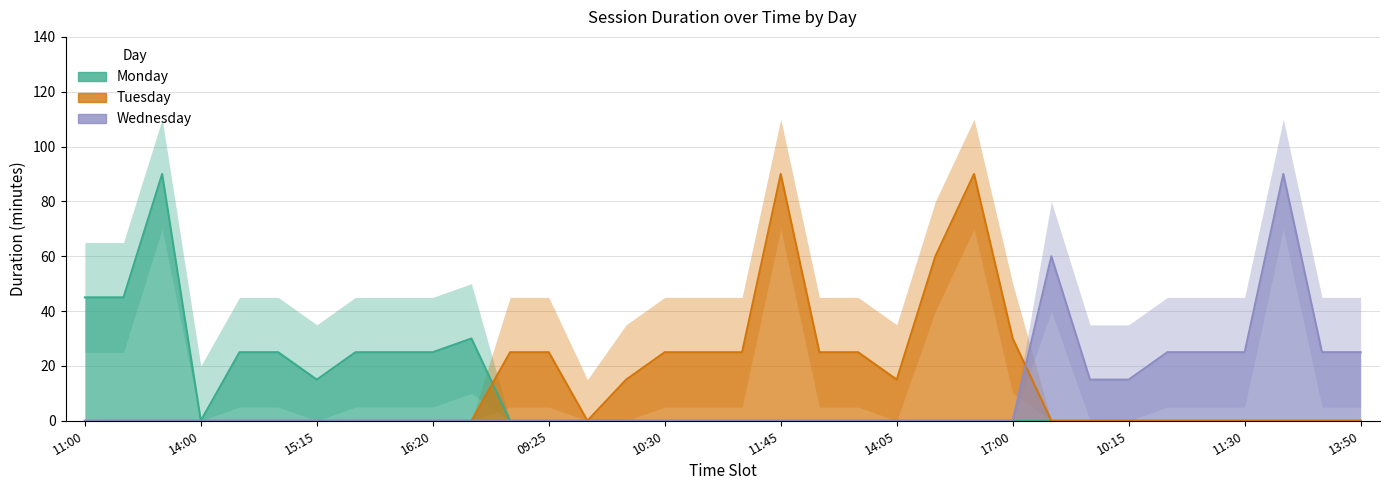

Between 10:05 and 14:25, which is larger?

14:25